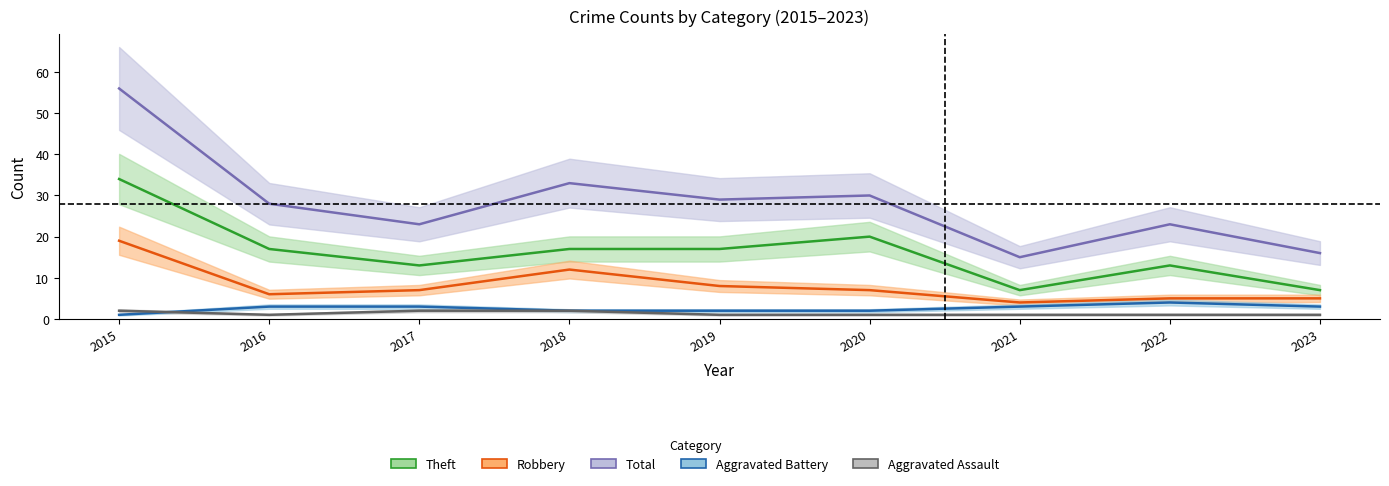

Reading left to right, what are all the values shown in this chart?

Aggravated Assault: 2	1	2	2	1	1	1	1	1
Aggravated Battery: 1	3	3	2	2	2	3	4	3
Robbery: 19	6	7	12	8	7	4	5	5
Theft: 34	17	13	17	17	20	7	13	7
Total: 56	28	23	33	29	30	15	23	16